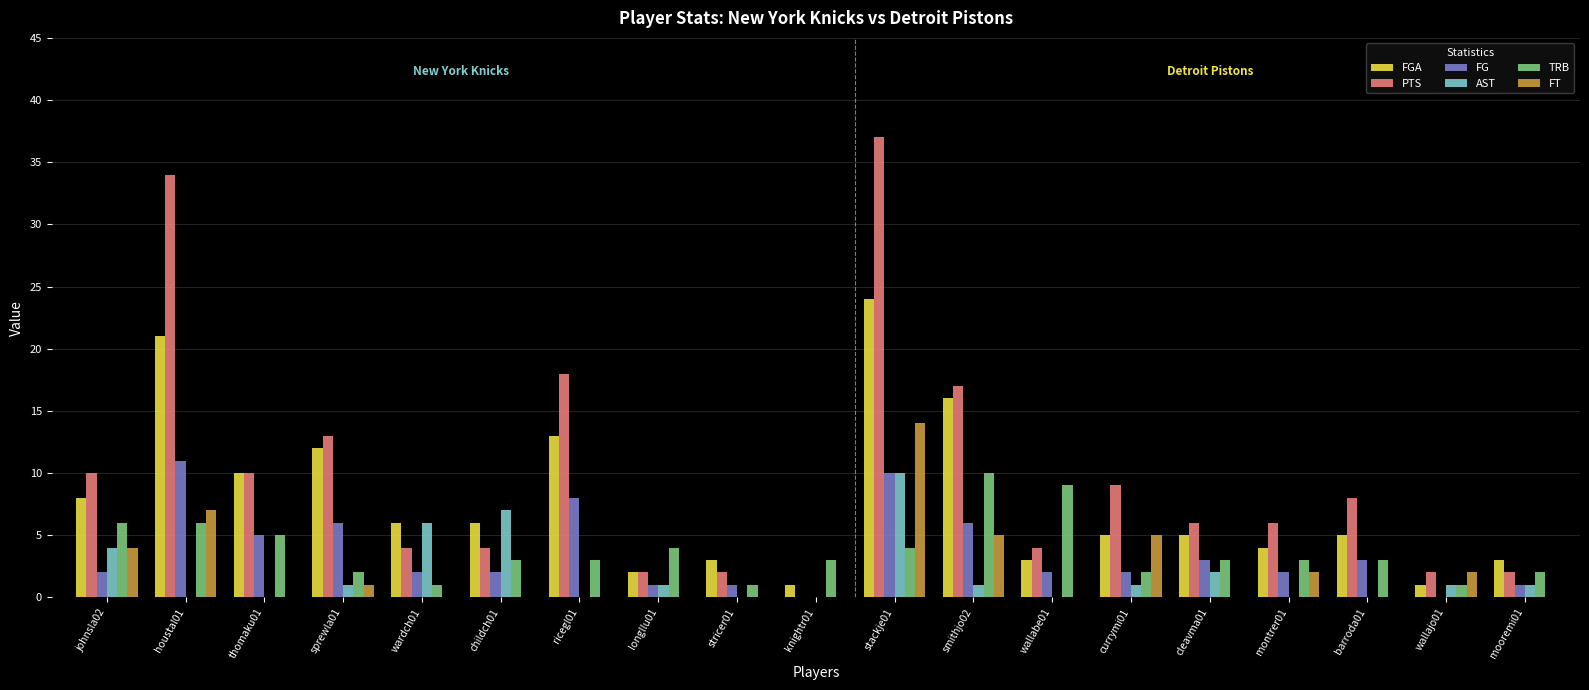

Is the value of FGA at ricegl01 greater than the value of FT at sprewla01?

Yes